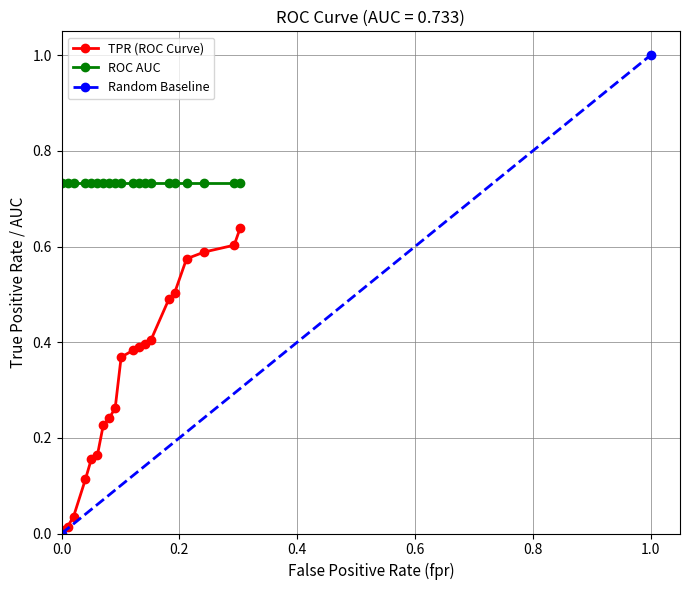

What is the sum of the roc_auc values at 18 and 13?

1.5